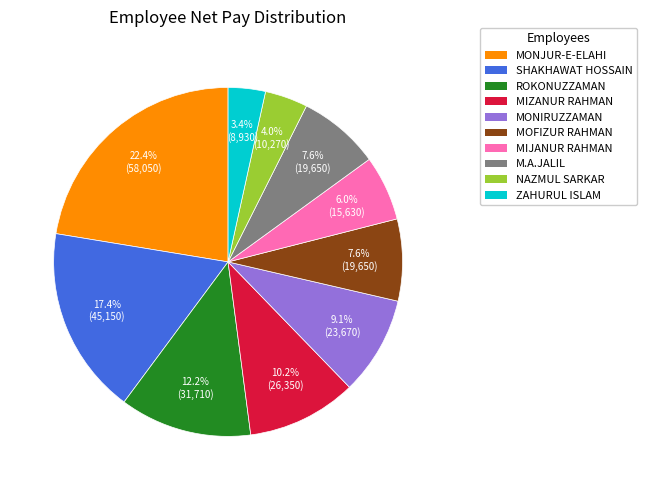

Is there a majority slice in this chart?

No